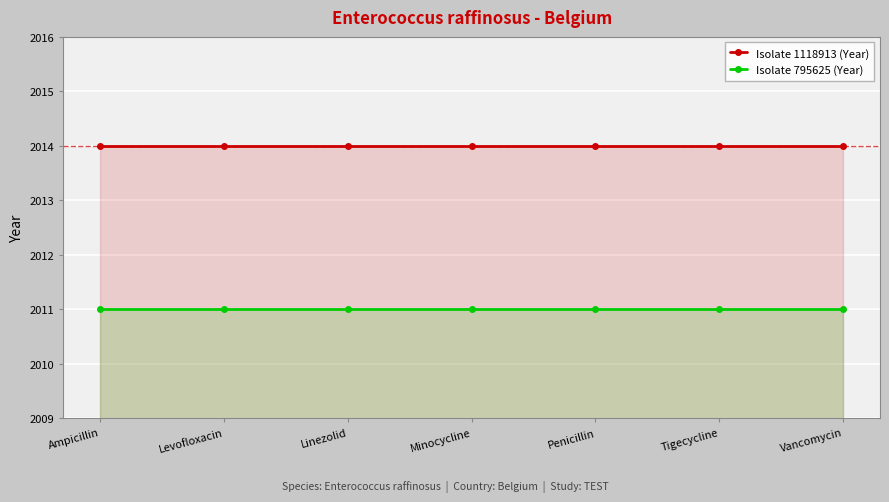

What is the sum of the Isolate 795625 (Year) values at Ampicillin and Tigecycline?

4022